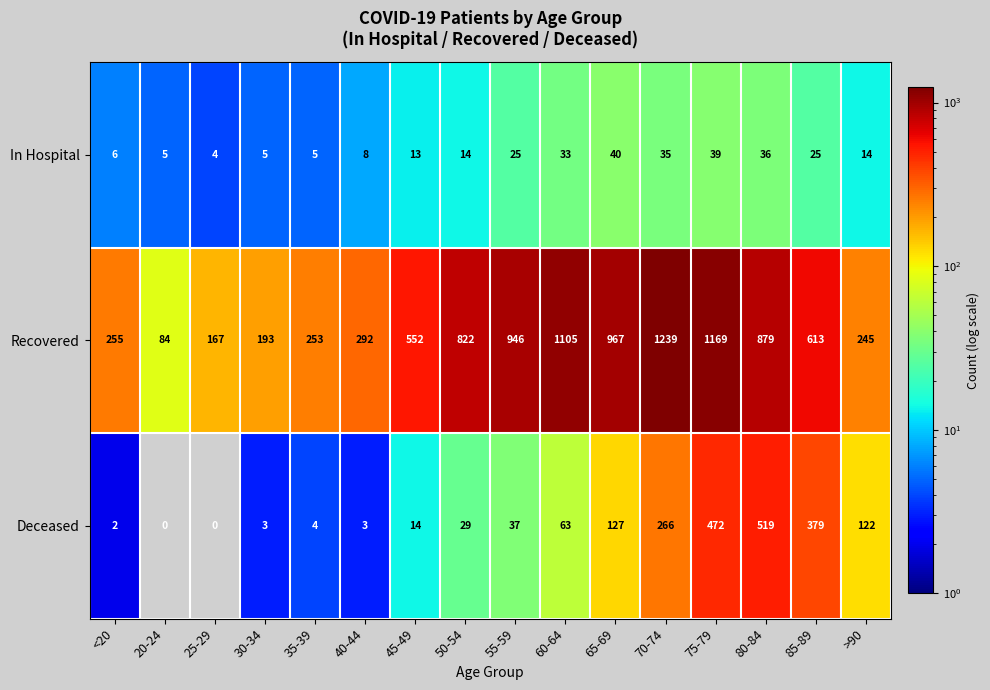

What is the difference between the highest and lowest values at 65-69?

927